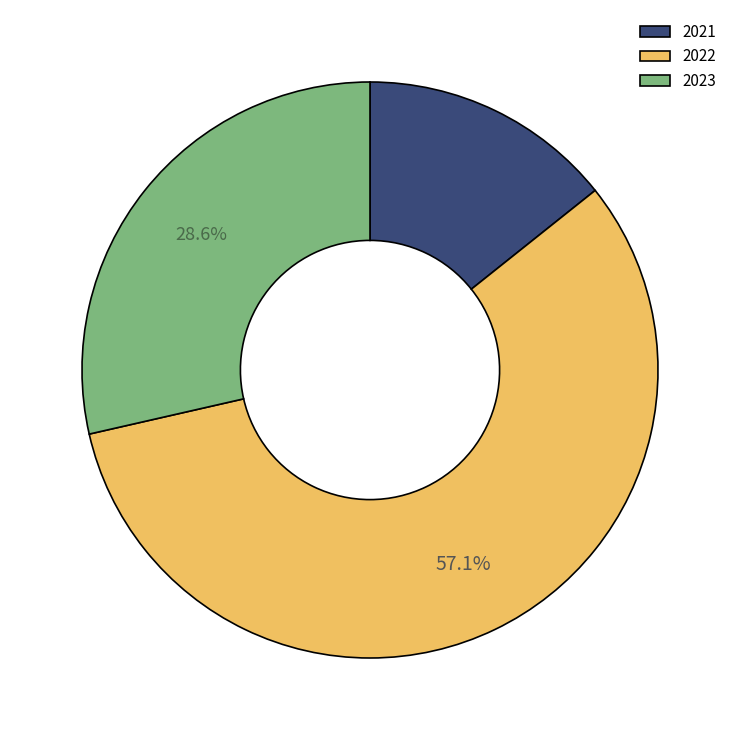

What percentage is NOT represented by 2022?

42.9%